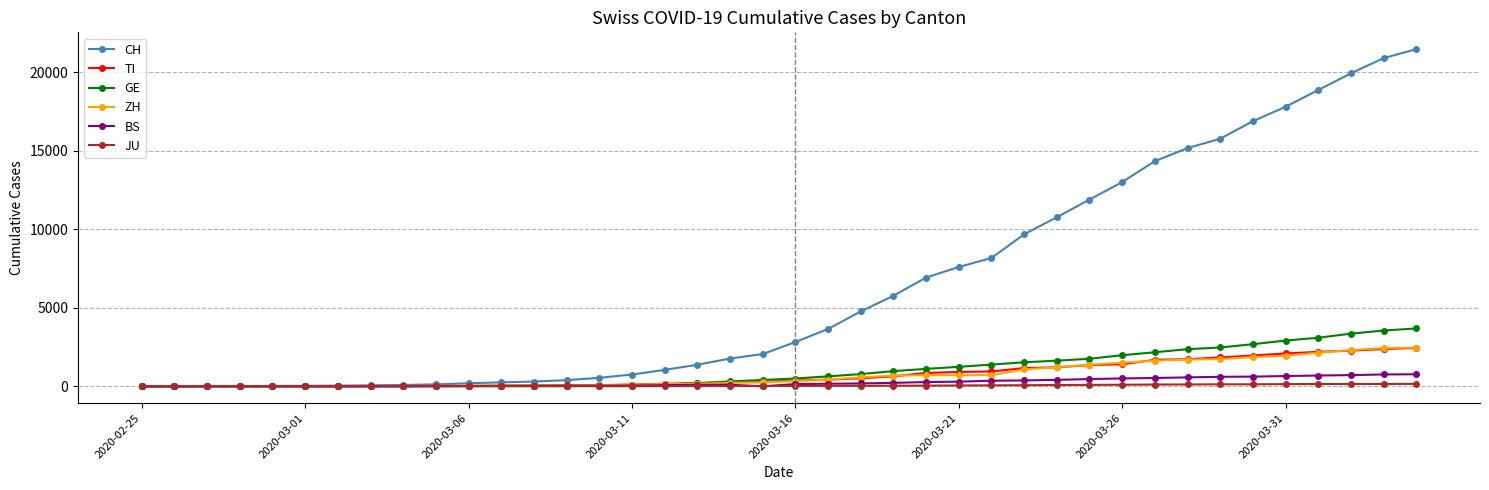

What is the maximum value for ZH?

2467